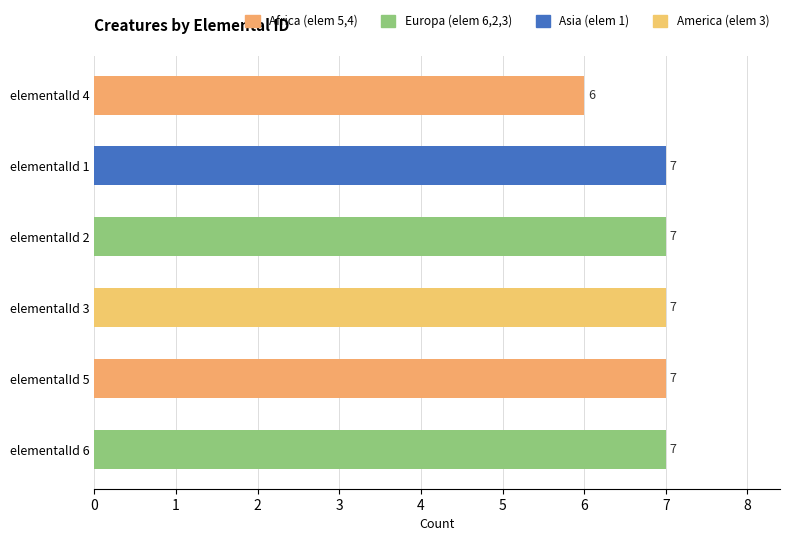

The value at elementalId 1 is 7. True or false?

True